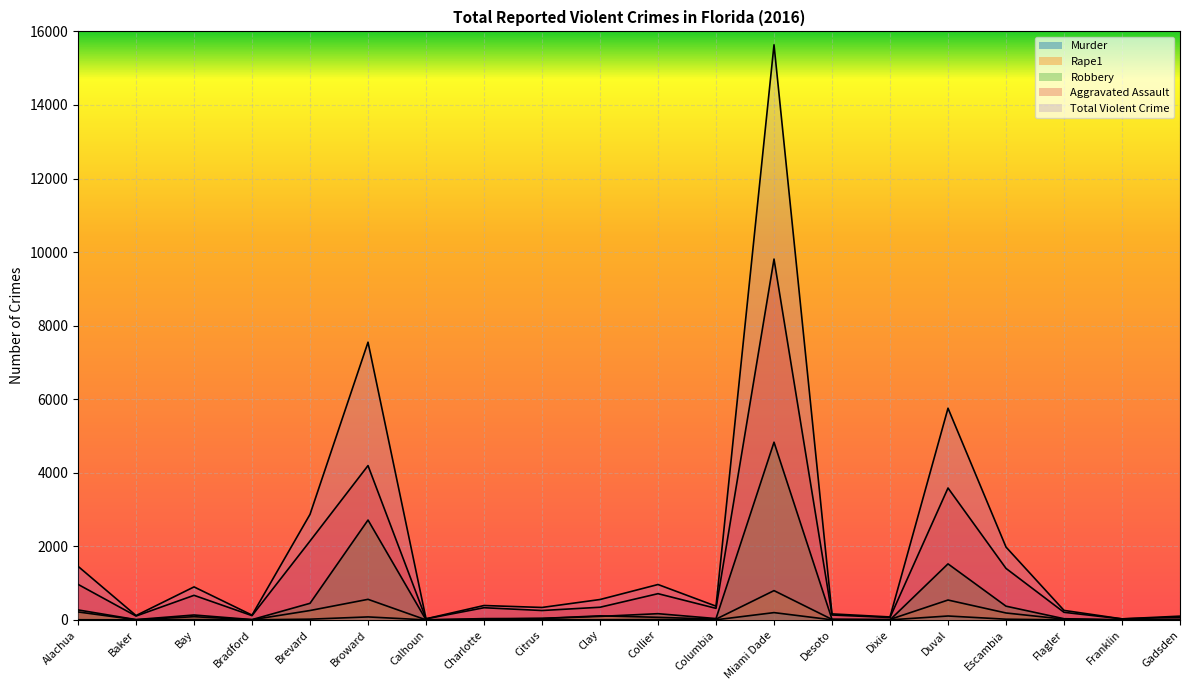

What is the label of the 18th point from the right?

Bay